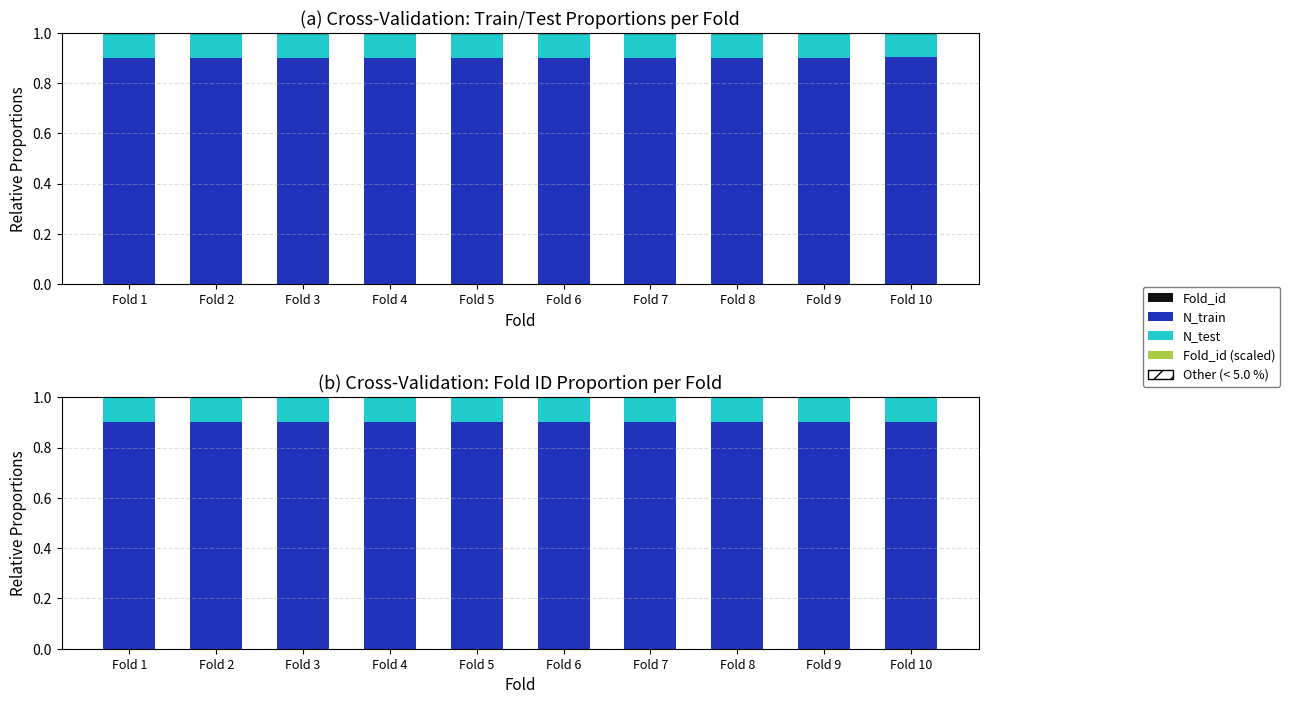

What value does the N_train series have at Fold 7?

0.9